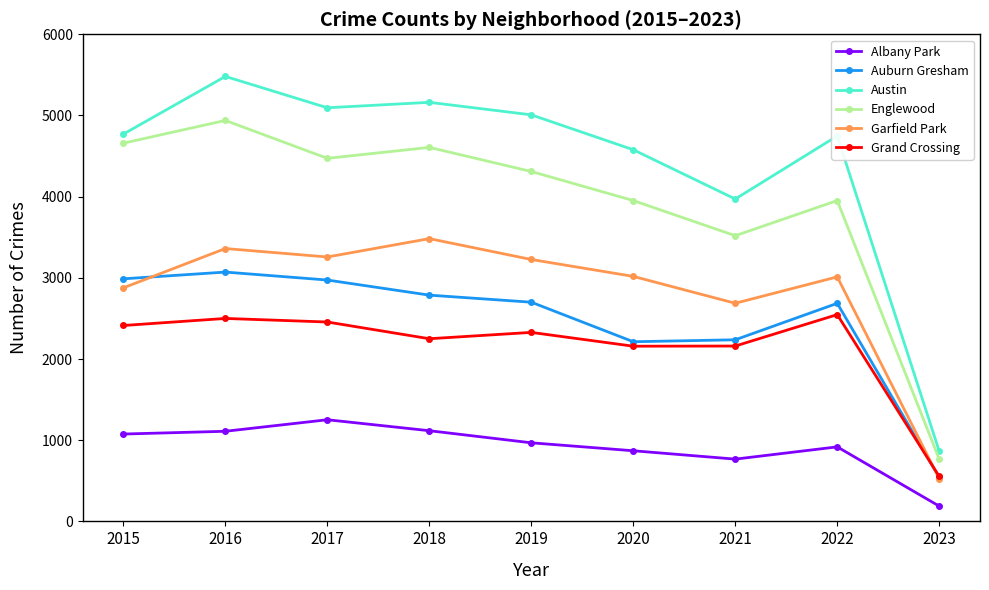

Is the value of Grand Crossing at 2020 greater than the value of Garfield Park at 2017?

No